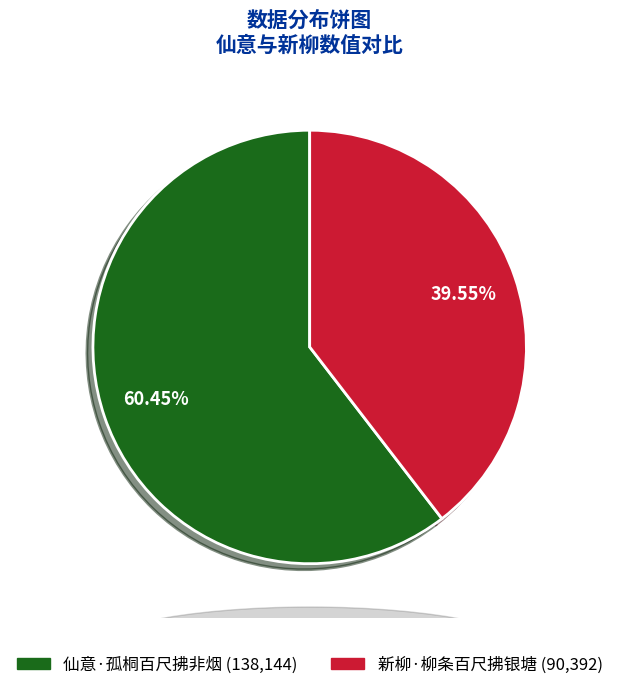

What is the ratio of the value at 仙意·孤桐百尺拂非烟 to the value at 新柳·柳条百尺拂银塘?

1.5